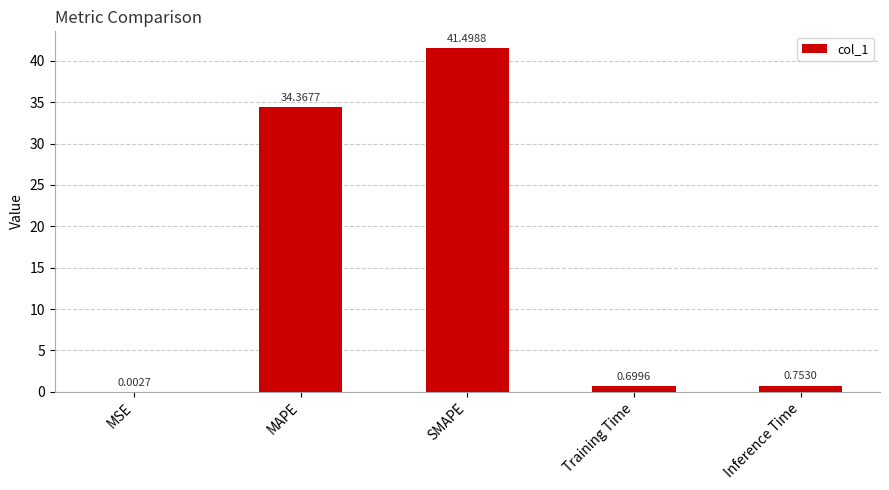

Does the chart contain stacked bars?

No